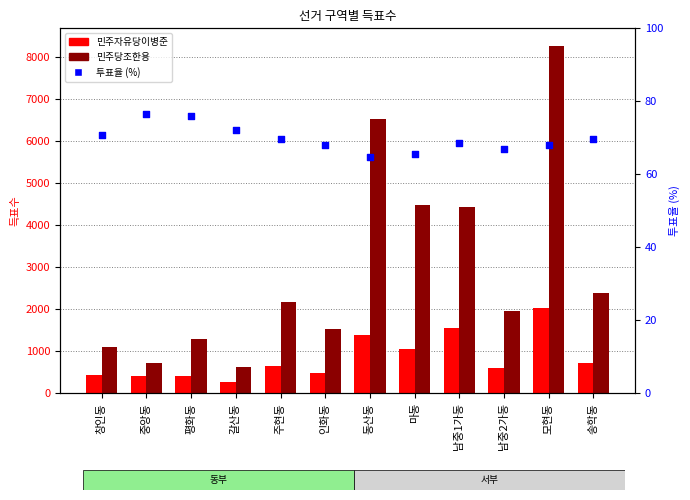

At how many categories does at least one series exceed 4777?

2